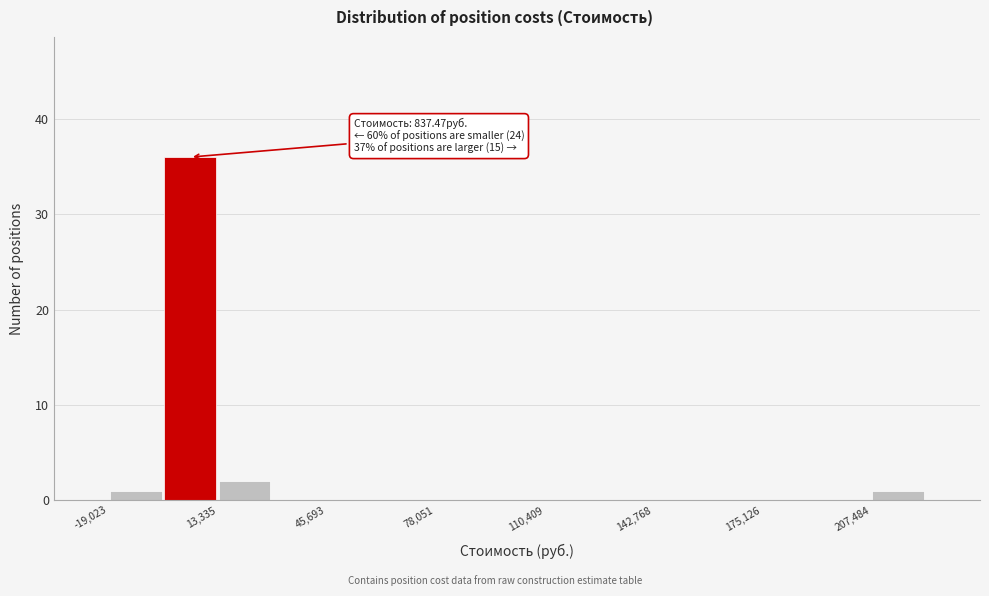

Around what value on the x-axis is the tallest bar? Give the approximate position of its centre, as read against the axis.

5000